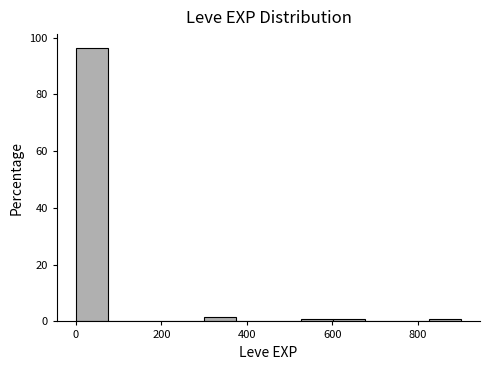

Around what value on the x-axis is the tallest bar? Give the approximate position of its centre, as read against the axis.

40